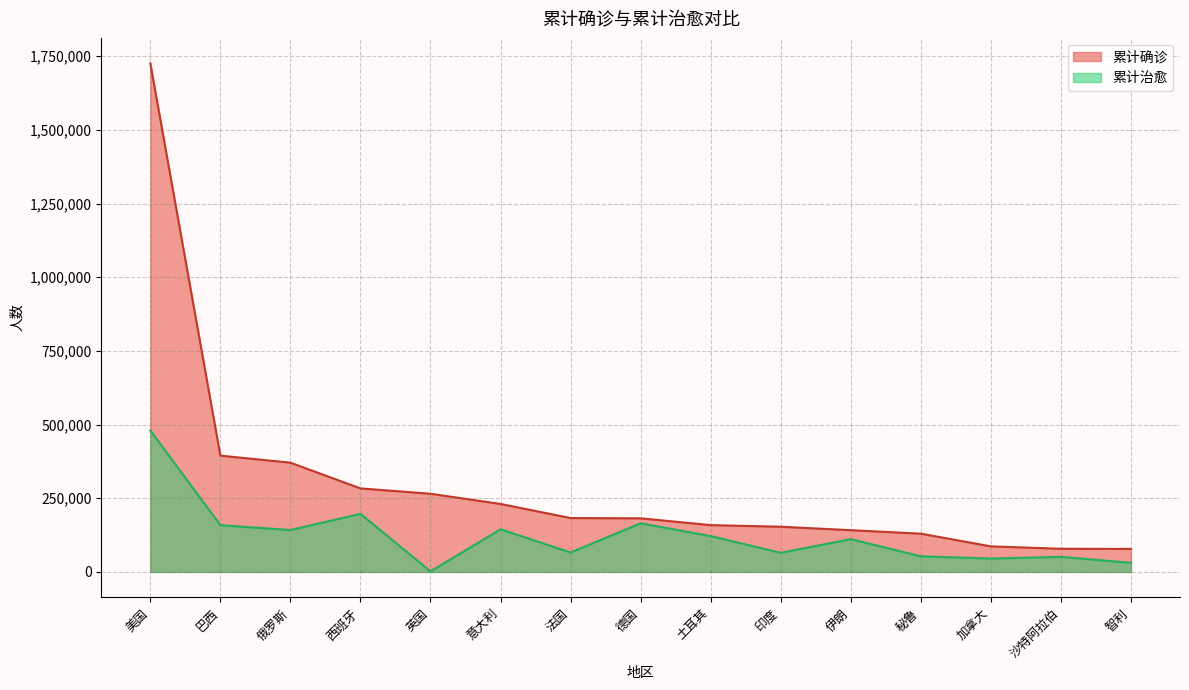

What position from the left is 英国?

5